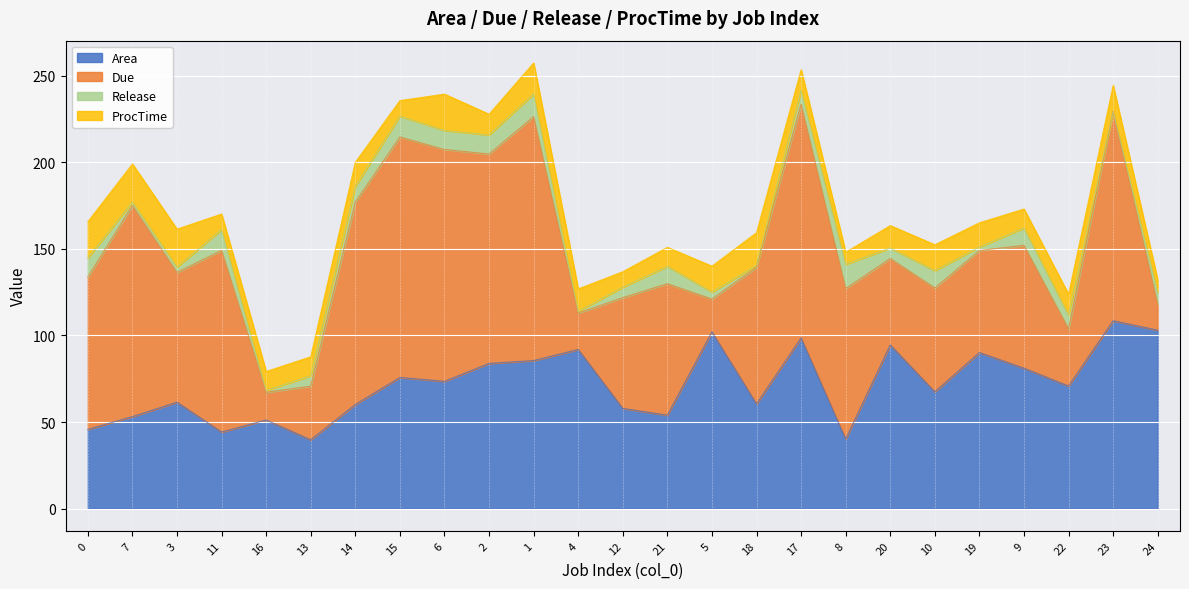

What is the value of the Release point at the 18th from the left?

14.0